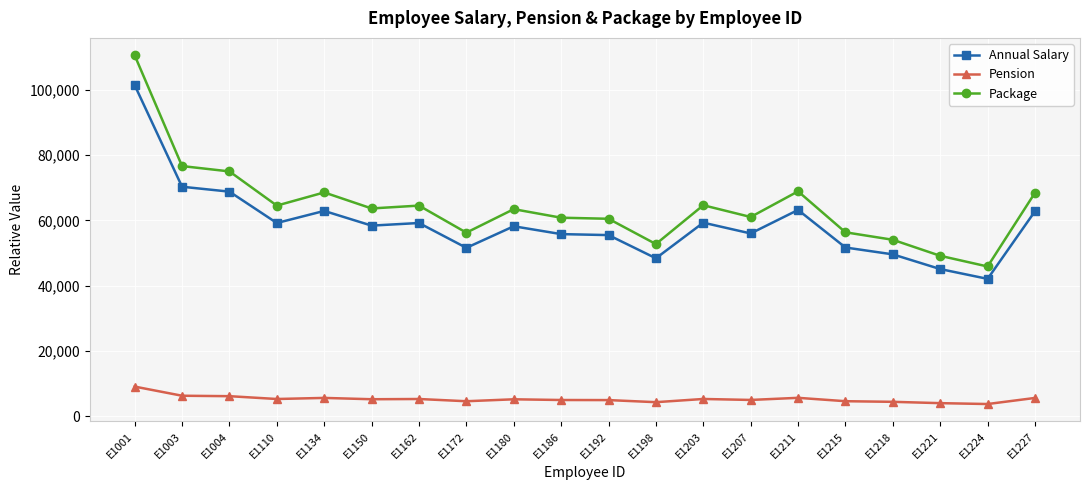

Is the value of Package at E1198 greater than the value of Pension at E1003?

Yes